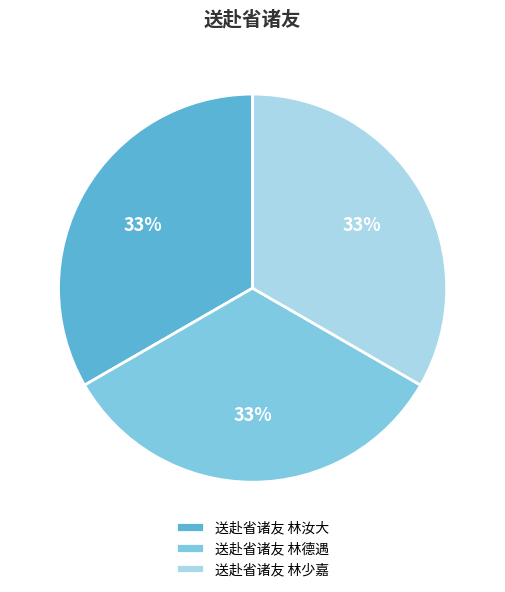

Is the sum of 送赴省诸友 林德遇 and 送赴省诸友 林少嘉 greater than half?

Yes